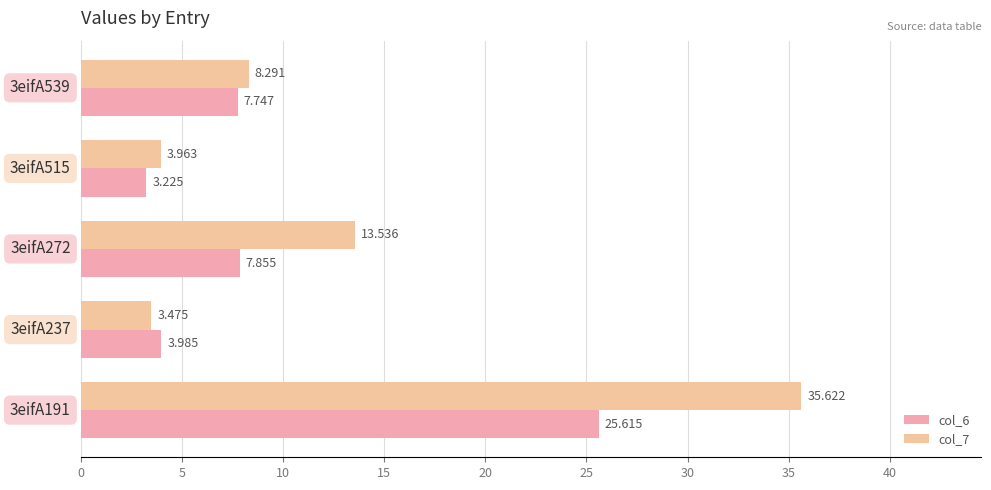

Count the number of data series in this chart.

2